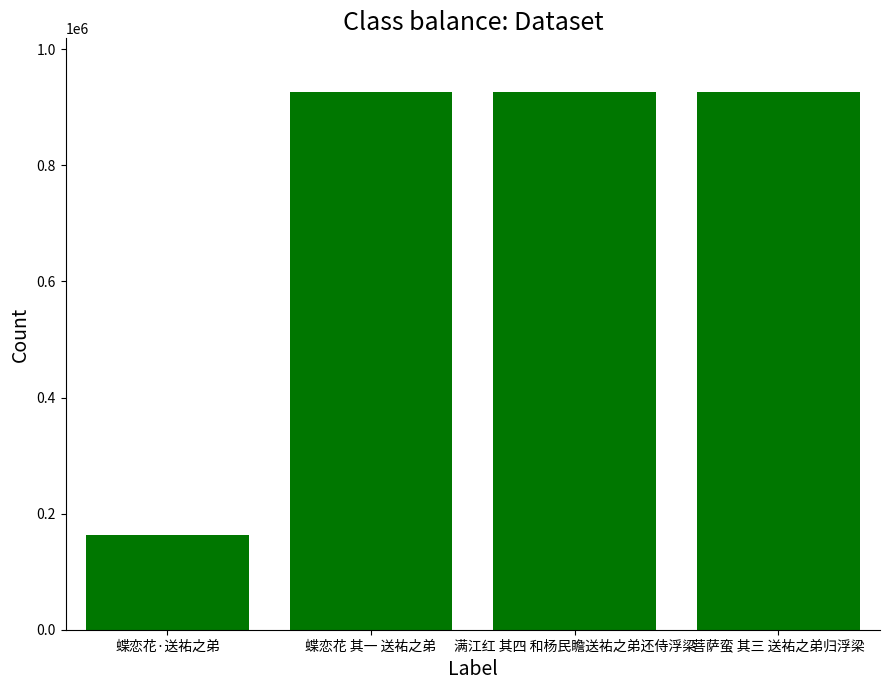

True or false: the data shows 926090 at 满江红 其四 和杨民瞻送祐之弟还侍浮梁.

True